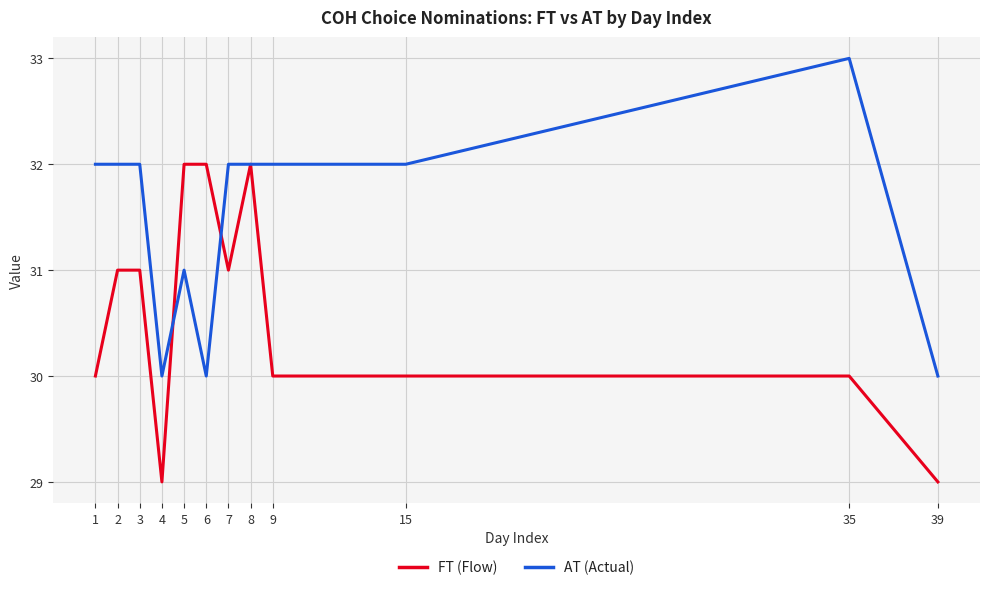

Reading left to right, extract all data points from this chart.

FT (Flow): 30	31	31	29	32	32	31	32	30	30	30	29
AT (Actual): 32	32	32	30	31	30	32	32	32	32	33	30